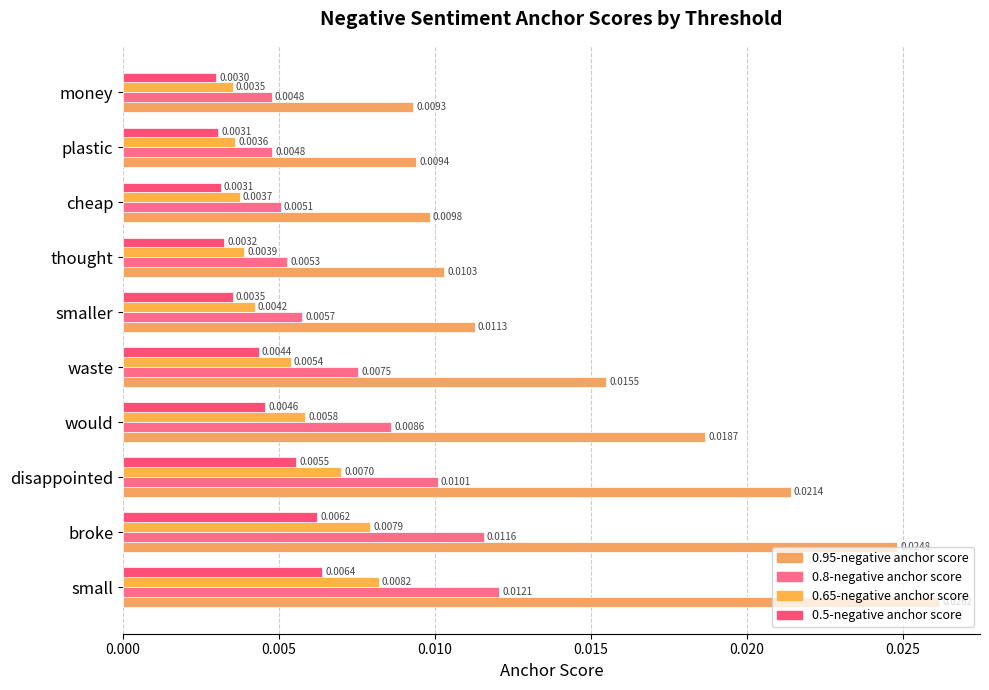

What are all the series names shown in the legend?

0.95-negative anchor score, 0.8-negative anchor score, 0.65-negative anchor score, 0.5-negative anchor score